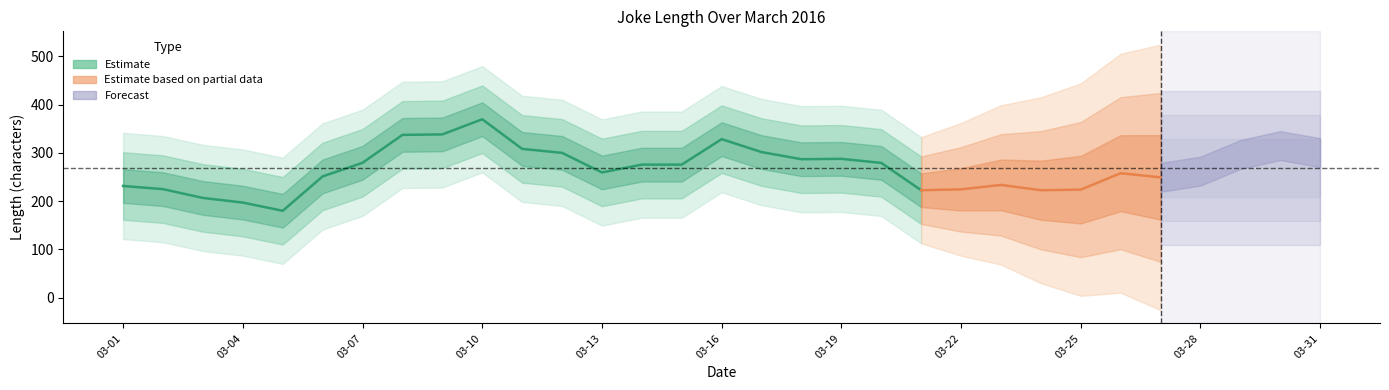

The value at 2016-03-04 is 62. True or false?

False